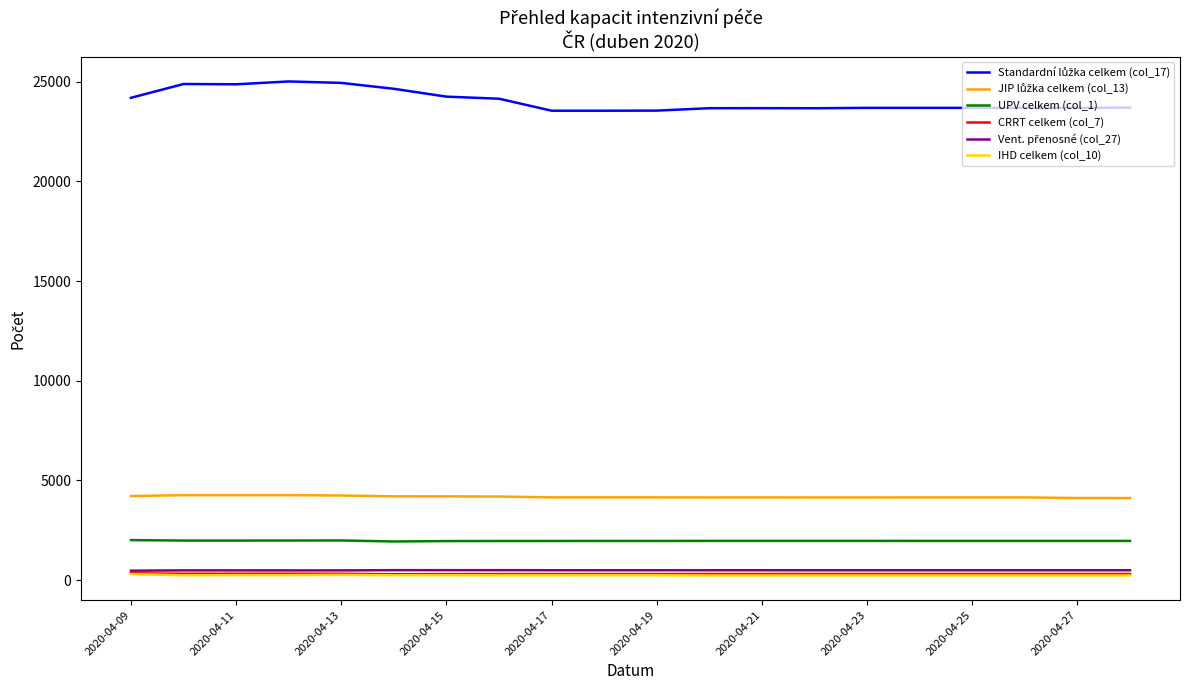

What is the maximum value shown in the chart?

25016